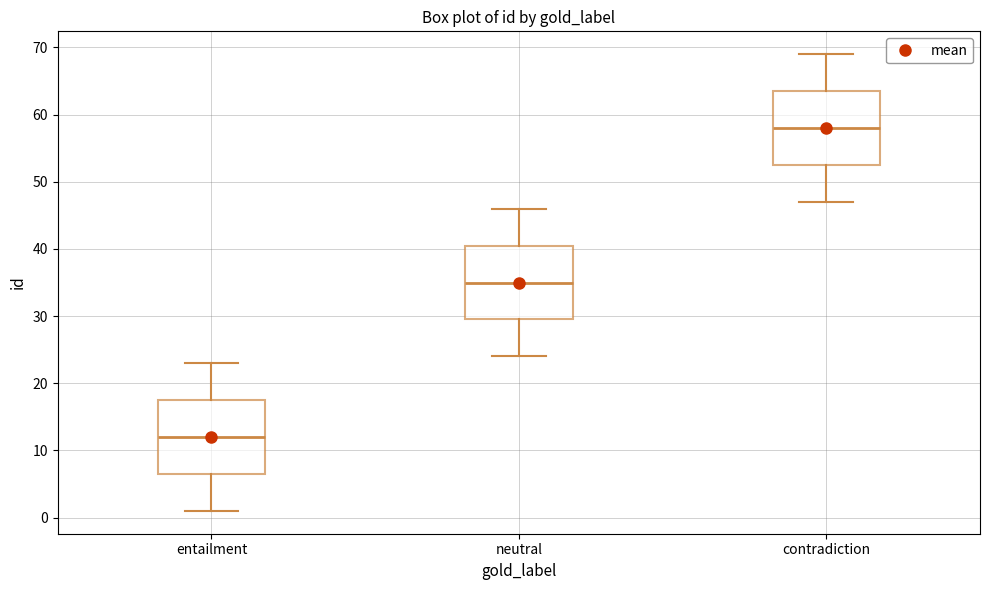

Reading left to right, read every box against the y-axis: the position of its median line, the range the box covers, and the ends of its whiskers. The values are not printed on the chart, so give them approximately, as read against the axis.

entailment: median 12, box 7 to 18, whiskers 1 to 23
neutral: median 35, box 30 to 41, whiskers 24 to 46
contradiction: median 58, box 53 to 64, whiskers 47 to 69